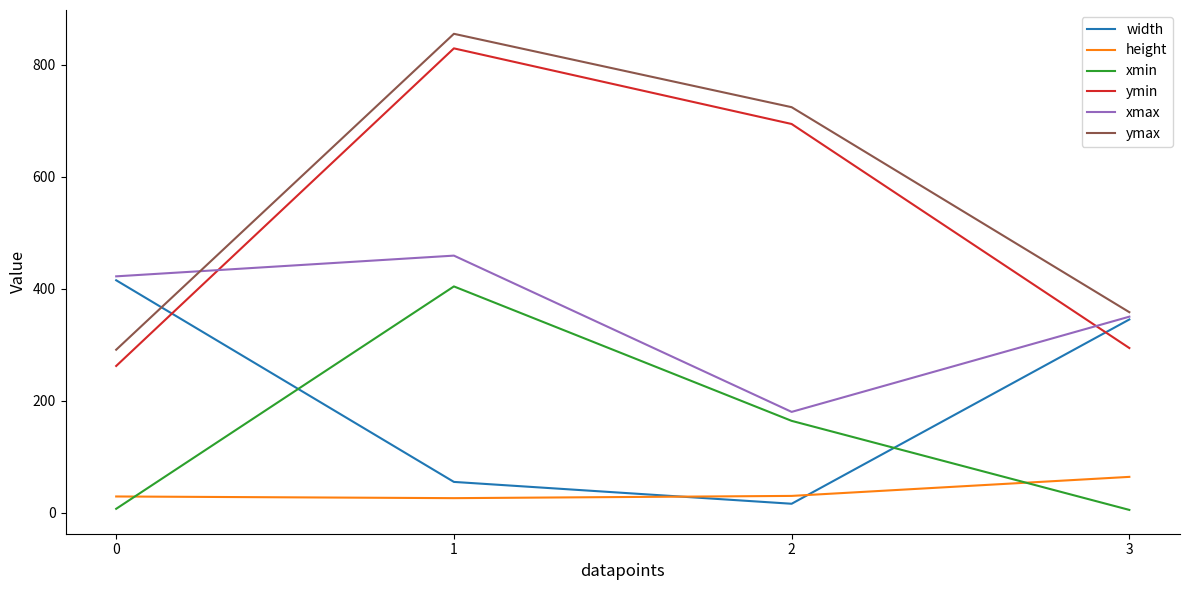

The value of ymin at 0 is 171. True or false?

False